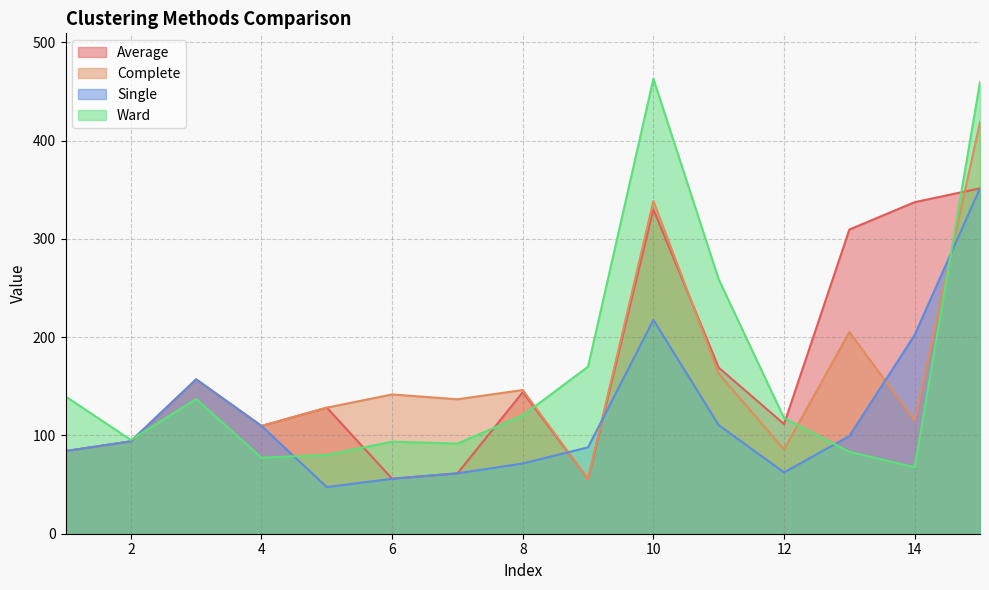

How many times do Ward and Complete cross each other?

4